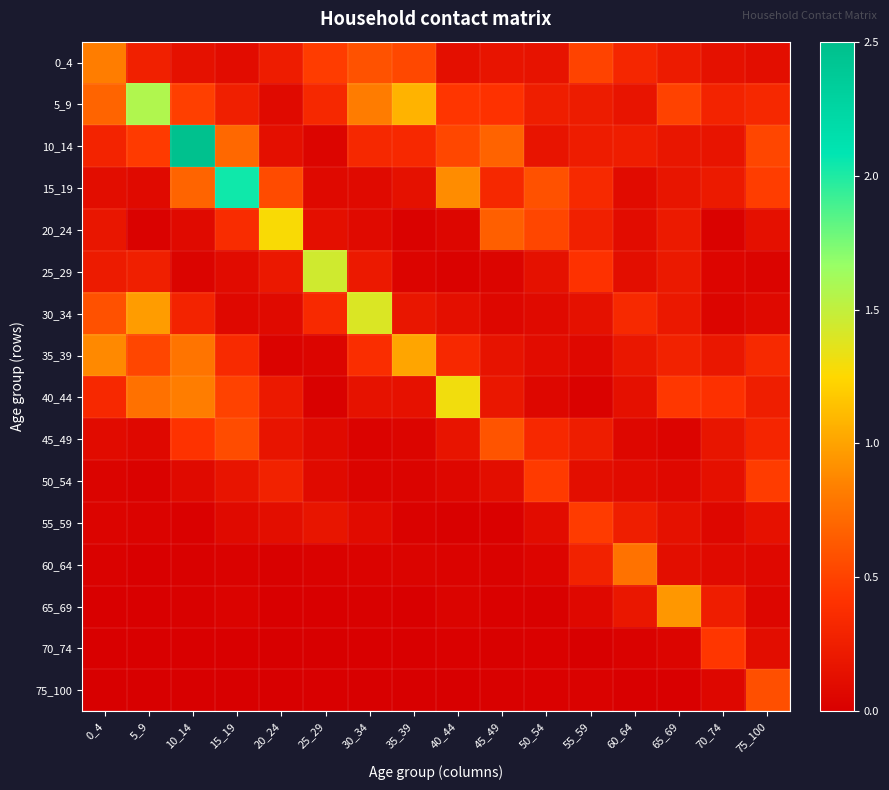

Rank the series by their maximum value, from lowest to highest.

70_74, 55_59, 50_54, 75_100, 45_49, 60_64, 0_4, 65_69, 35_39, 20_24, 40_44, 30_34, 25_29, 5_9, 15_19, 10_14